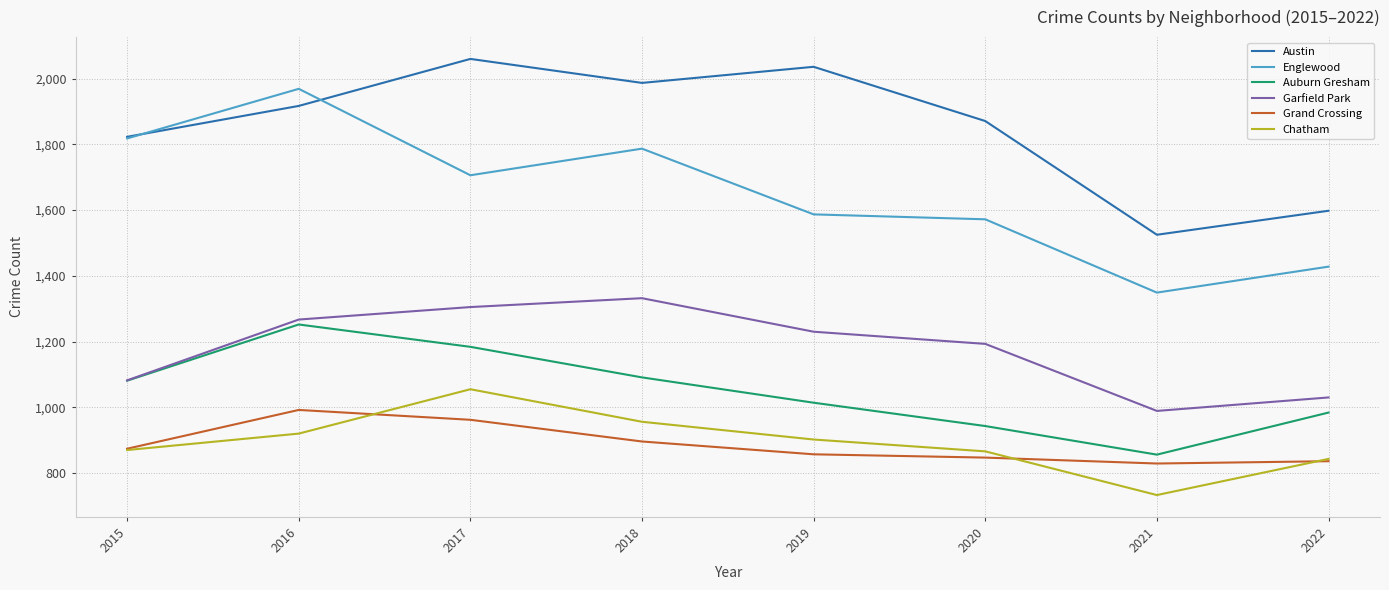

What is the average value of the Austin series?

1852